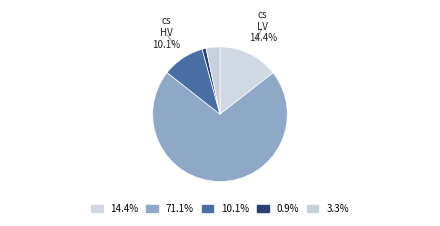

Count the number of slices in the pie.

5